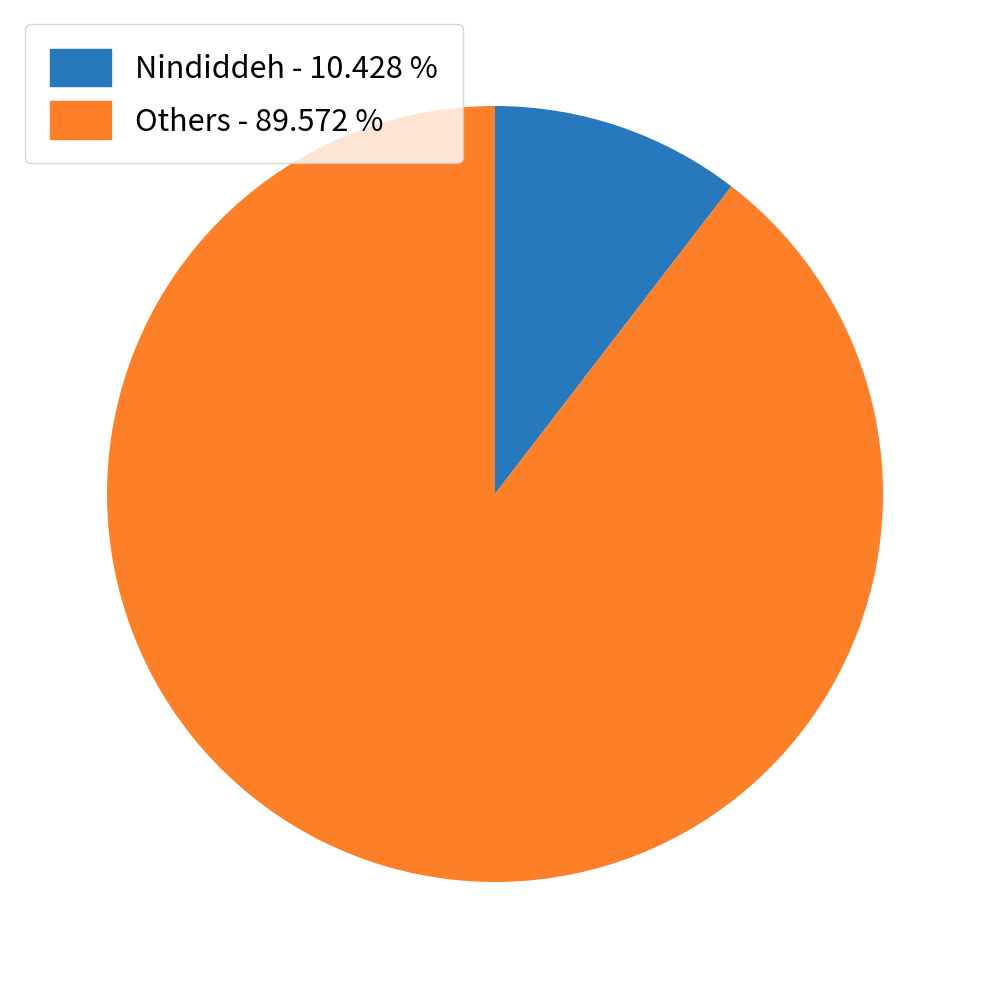

Which slice is the largest?

Others - 89.572 %